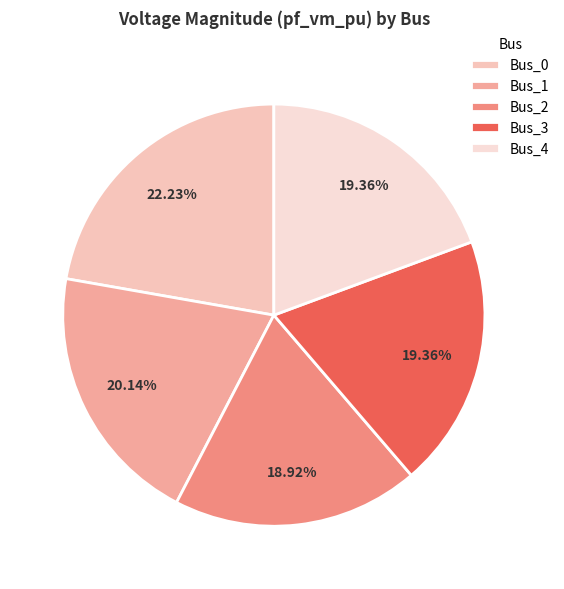

Rank the categories by value from highest to lowest.

Bus_0, Bus_1, Bus_3, Bus_4, Bus_2